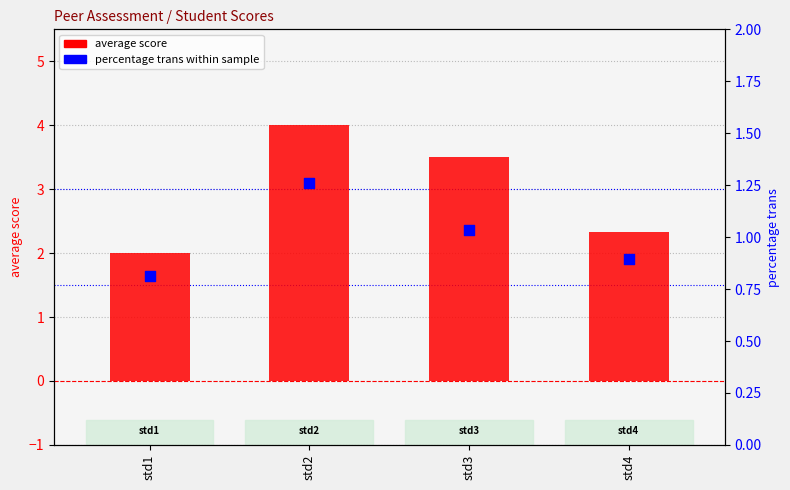

Which series contains the highest Y value?

average score